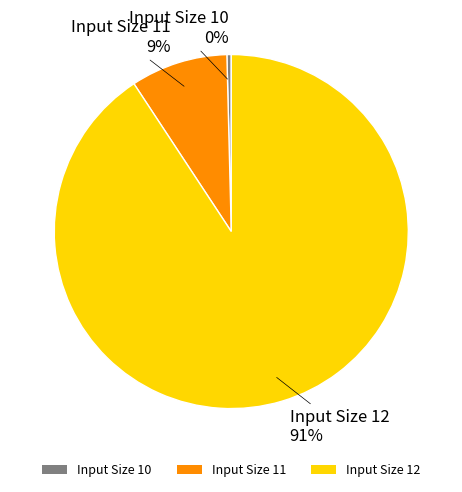

Combined, do Input Size 12 and Input Size 10 account for over 50%?

Yes